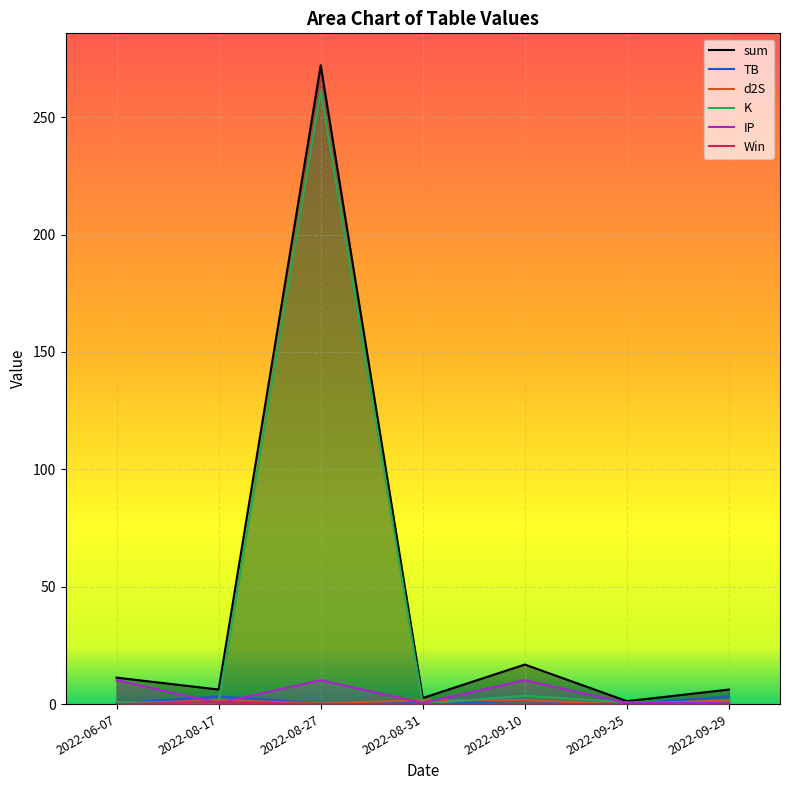

Between which two adjacent categories do K and Win first intersect?

2022-08-27 and 2022-08-17